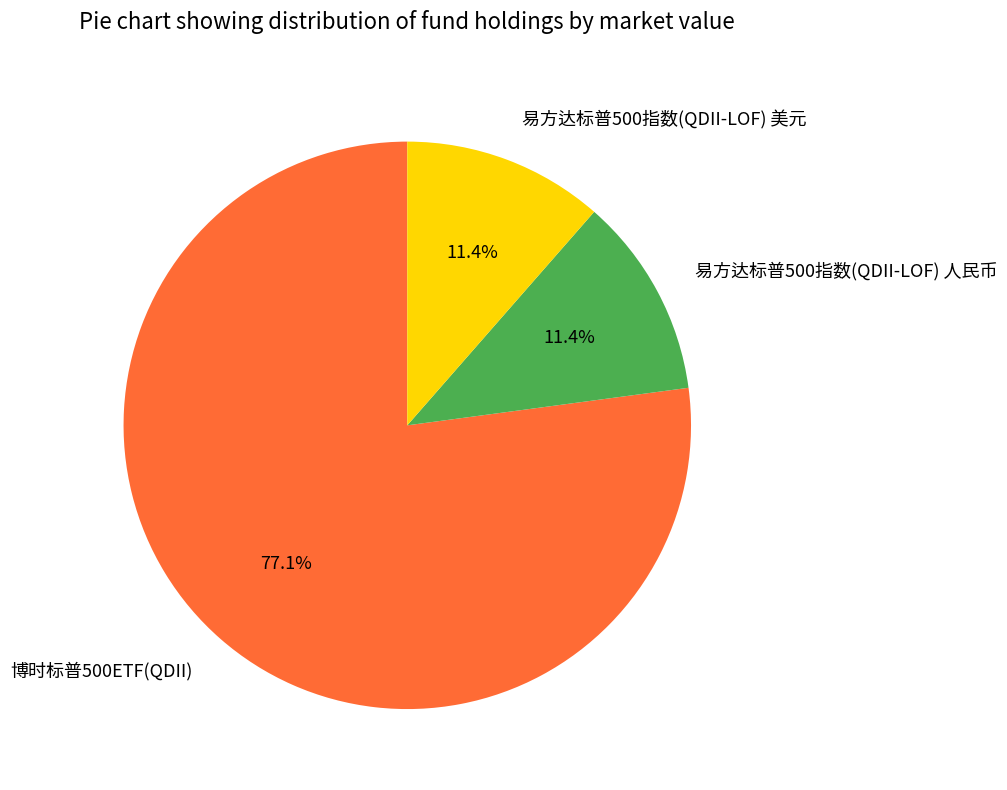

Which category has the biggest portion of the pie?

博时标普500ETF(QDII)